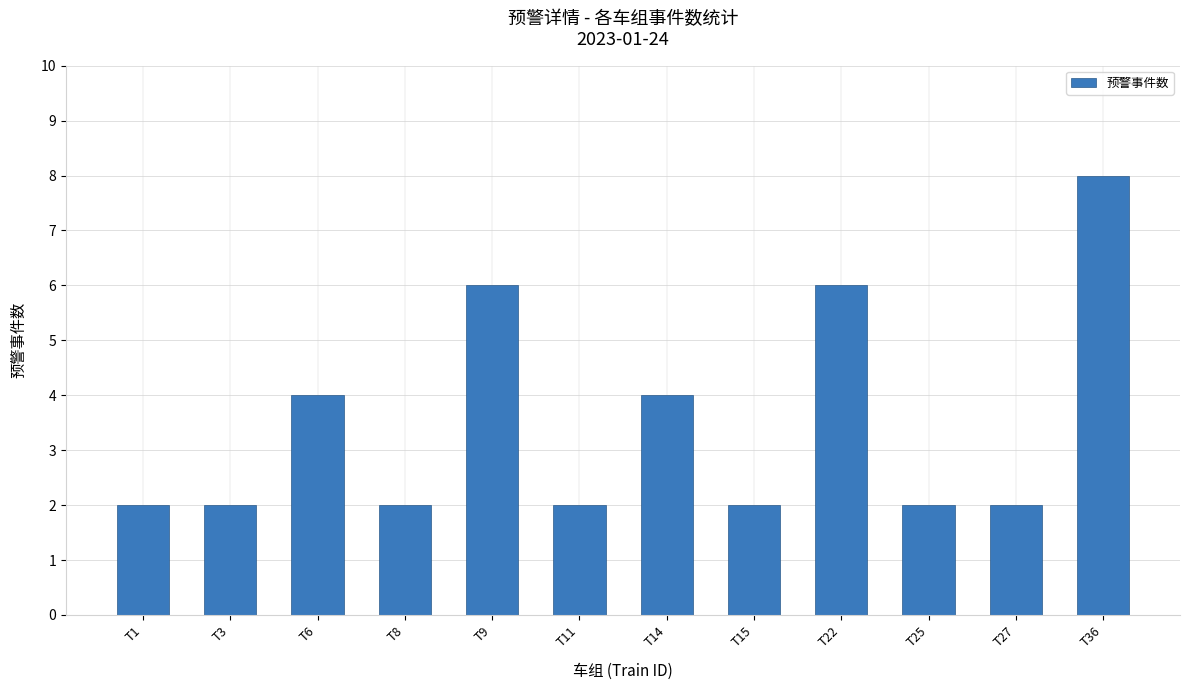

Reading left to right, list all the values displayed in this chart.

T1=2	T3=2	T6=4	T8=2	T9=6	T11=2	T14=4	T15=2	T22=6	T25=2	T27=2	T36=8